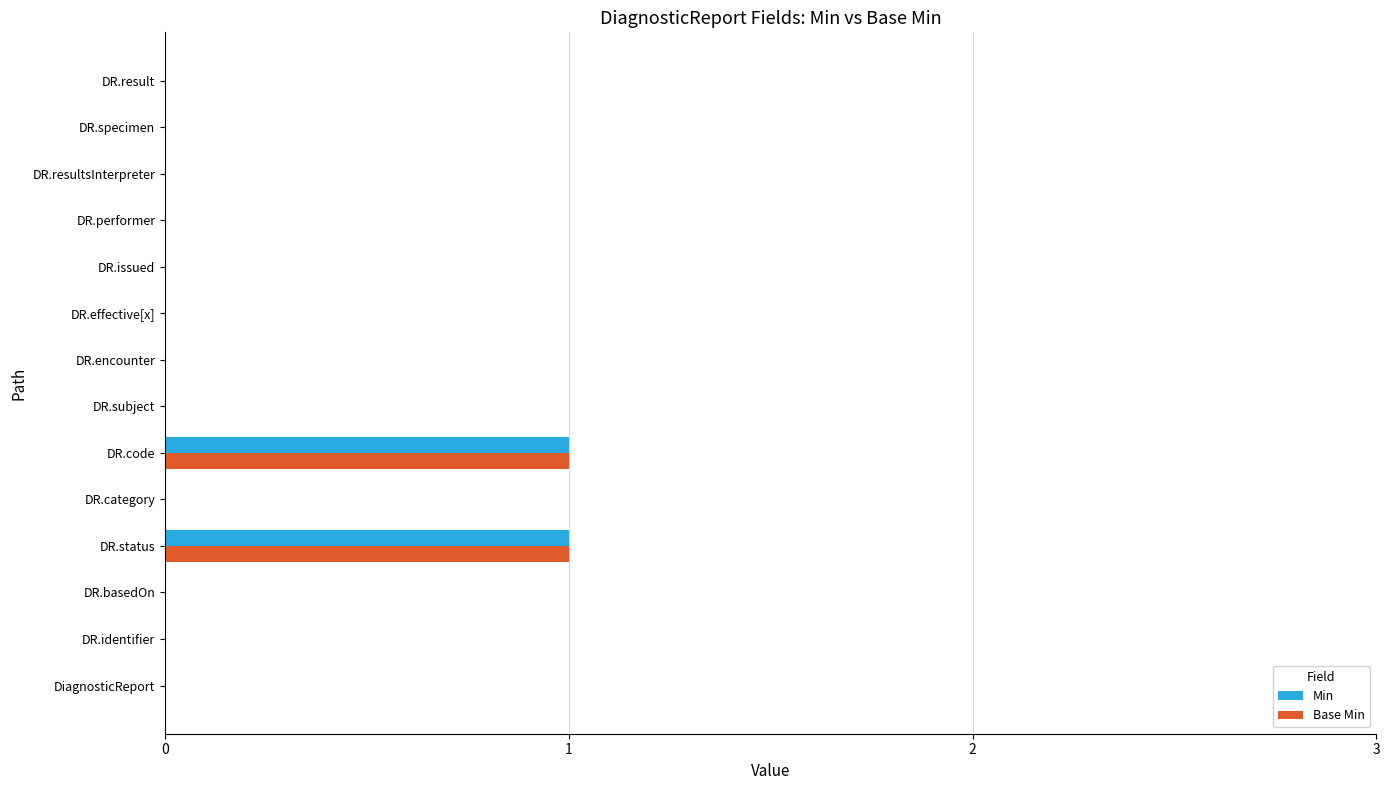

True or false: Min has a value of 0 at DR.category.

True